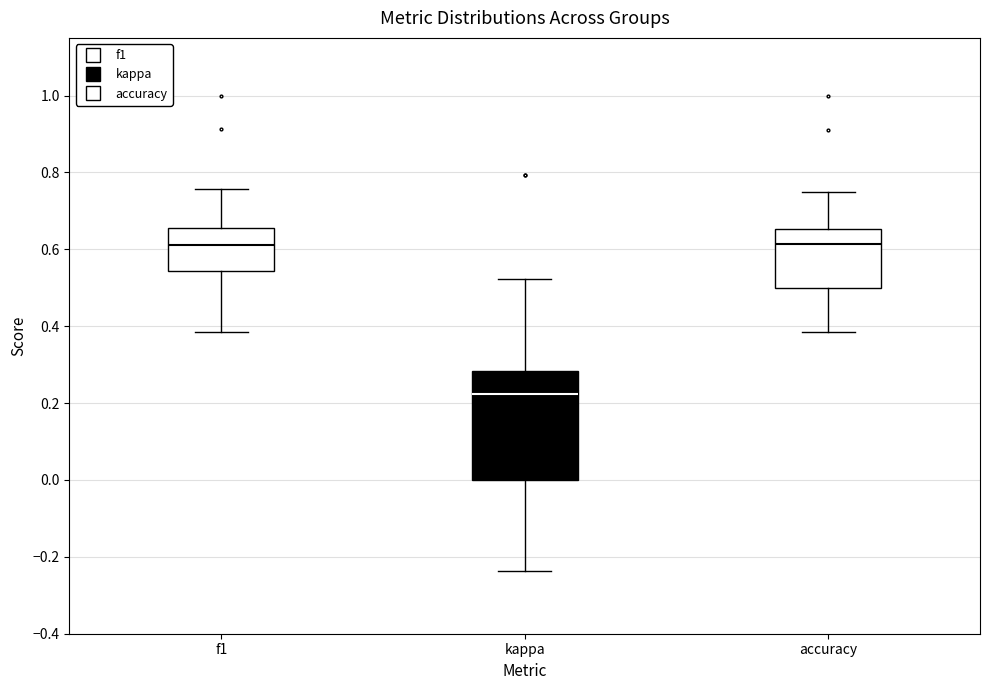

Which box is the tallest, from its lower edge to its upper edge?

kappa